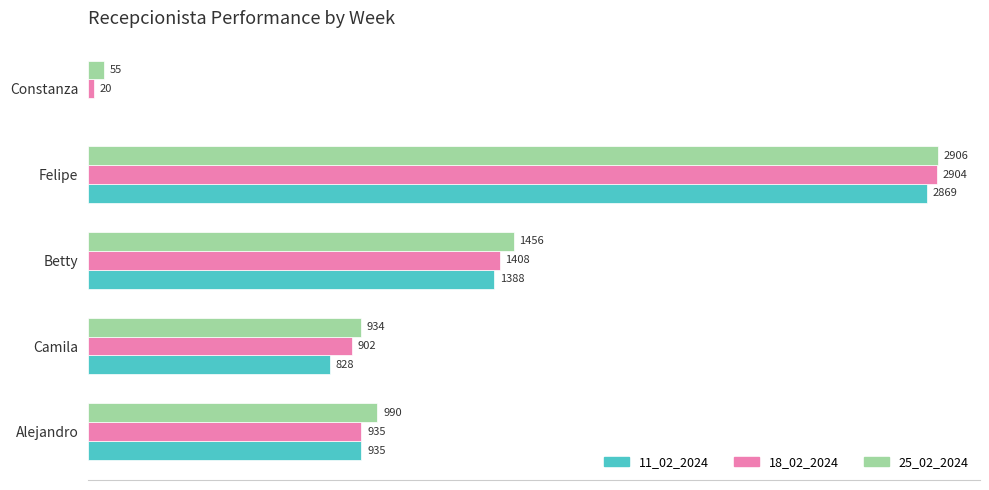

At which category does the chart reach its peak across all series?

Felipe